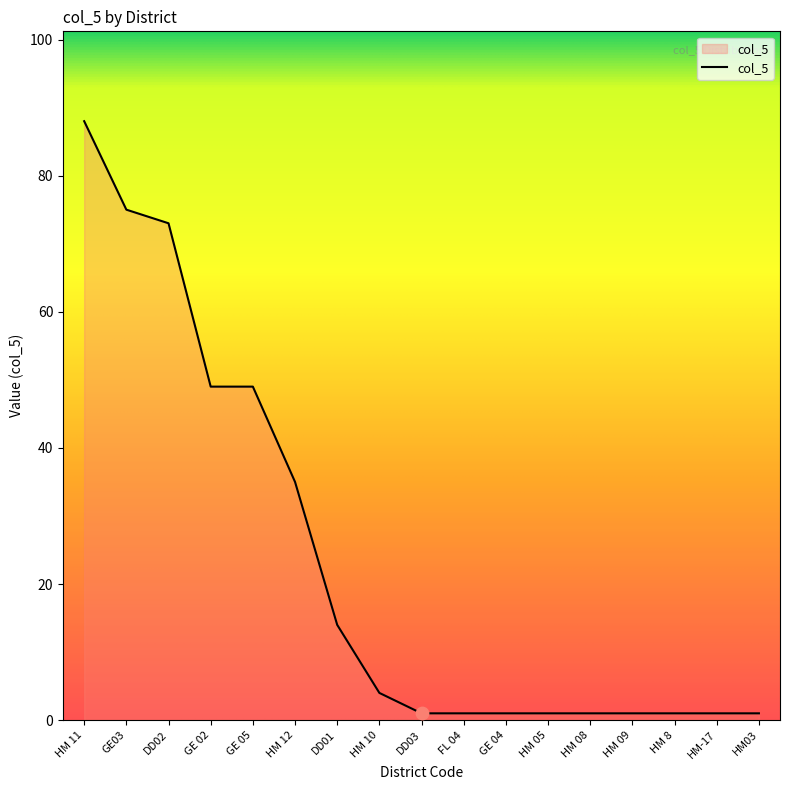

Approximately how many times larger is the value at DD01 compared to HM 8?

14.0